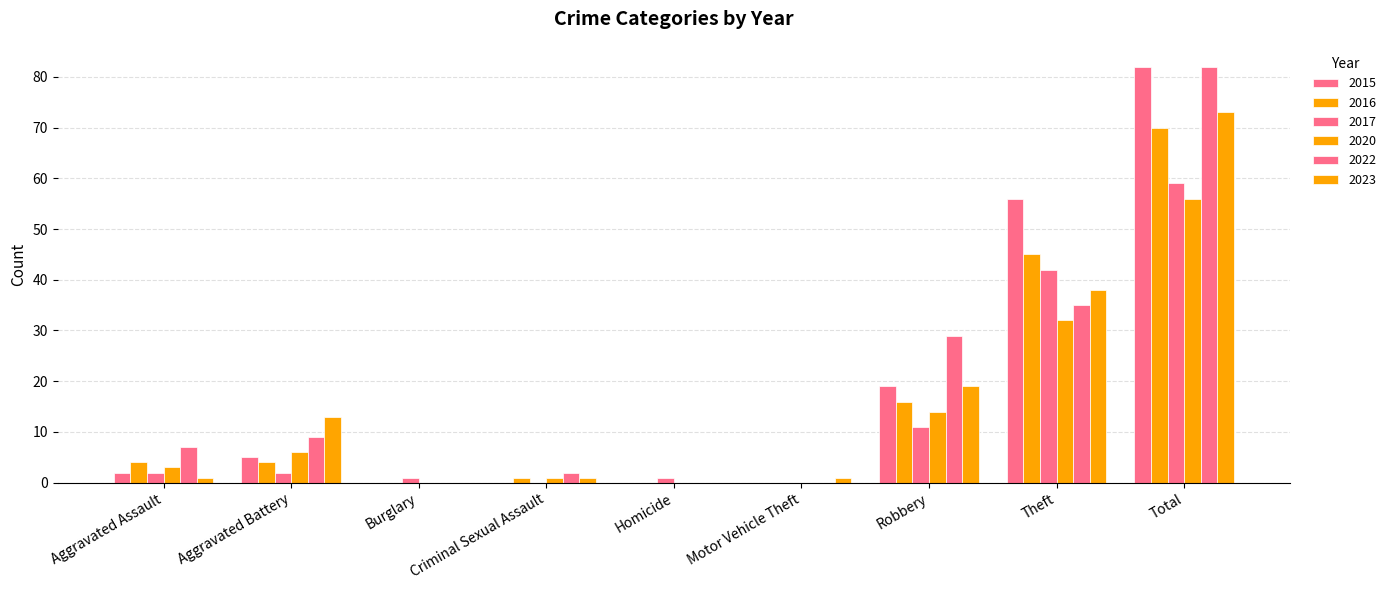

How many distinct data groups are displayed?

6